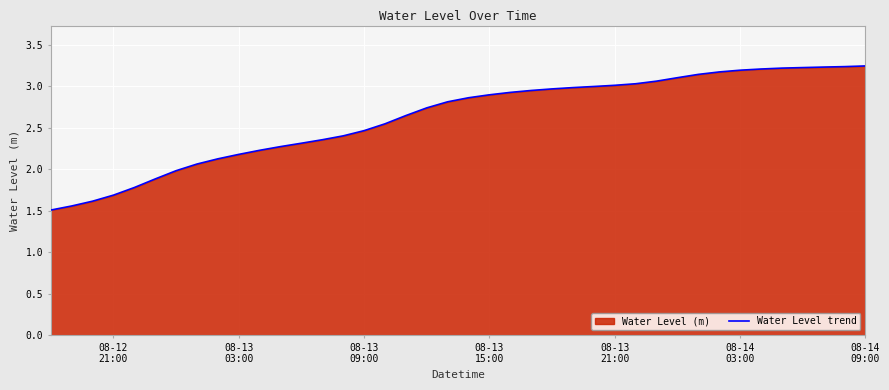

What is the minimum value shown in the chart?

1.5